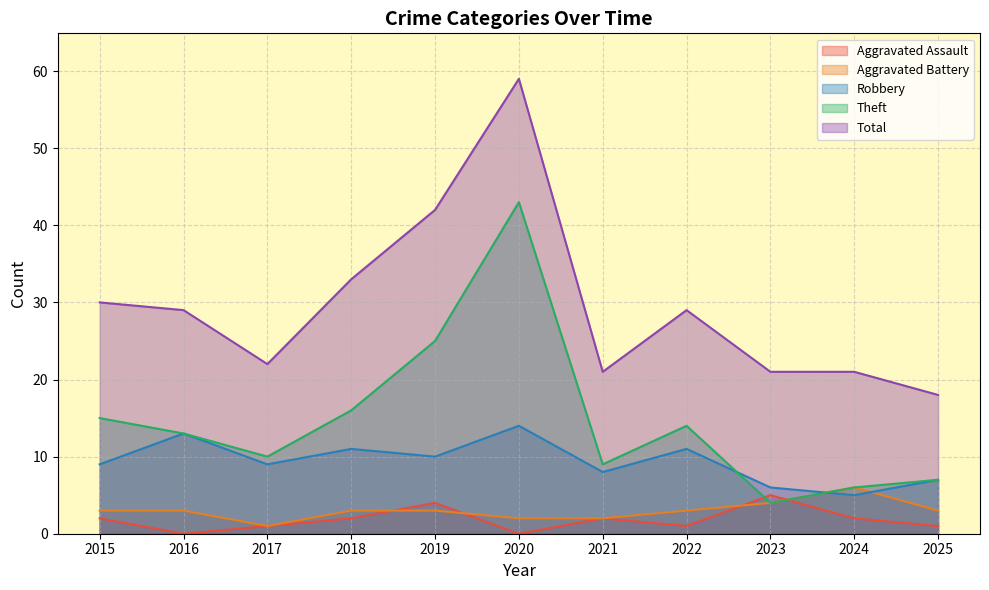

Where is the first local maximum for Aggravated Battery?

2024